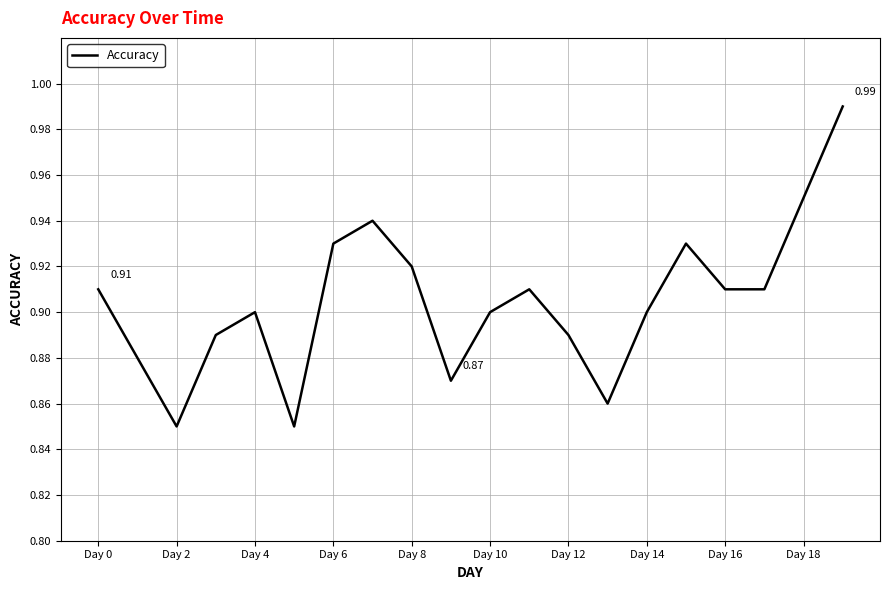

Between Day 14 and Day 18, which is larger?

Day 18